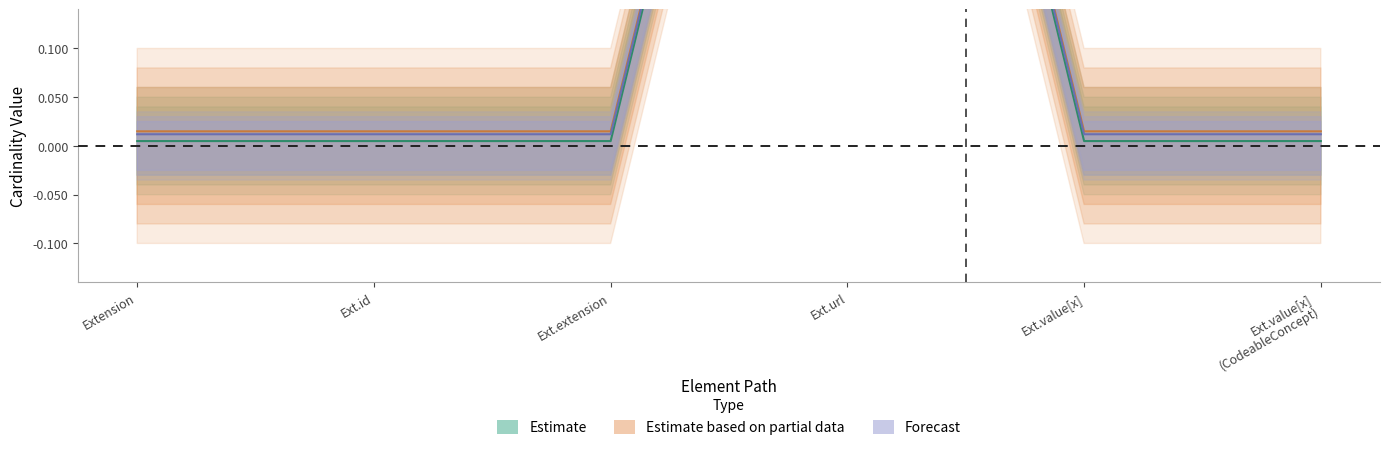

True or false: Estimate based on partial data has more than 0 interior local peaks.

True